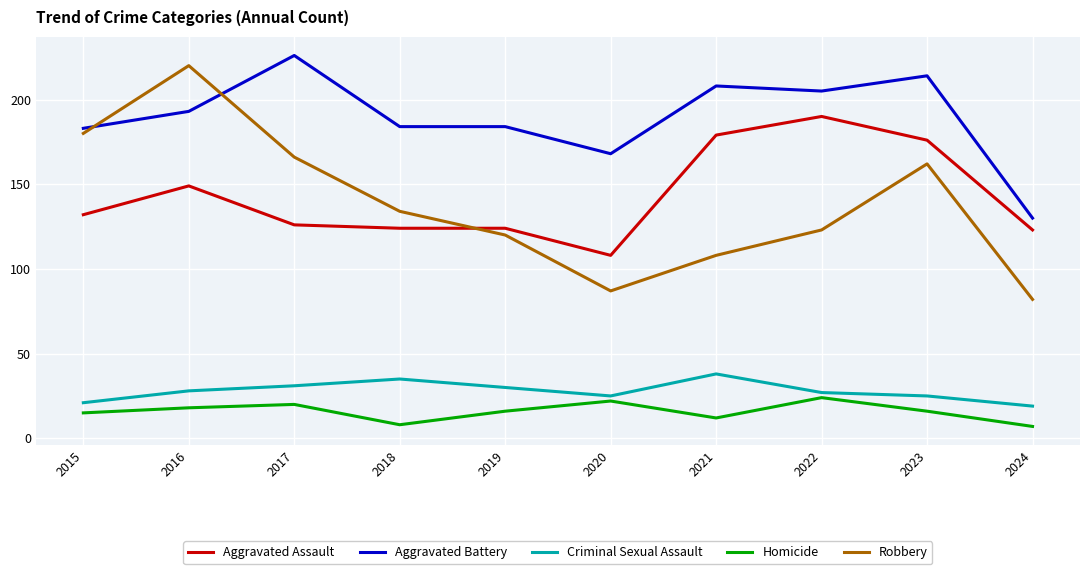

What value does the Aggravated Battery series have at 2020?

168